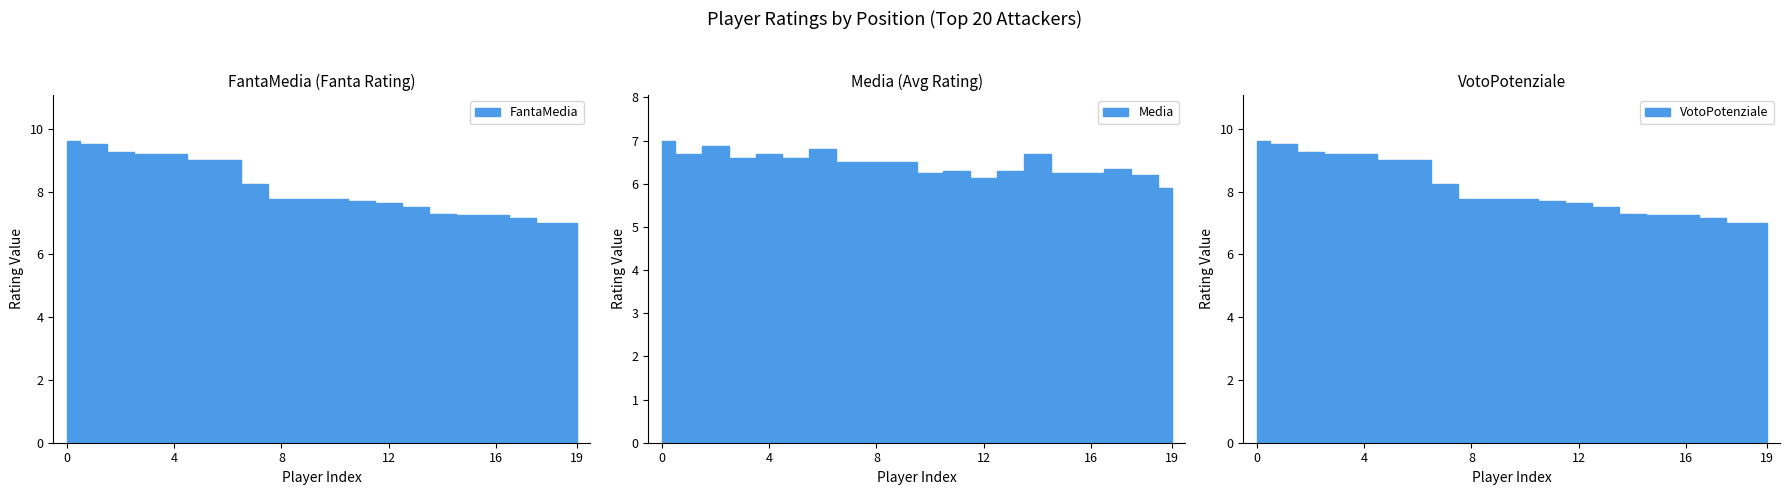

What are all the series names shown in the legend?

FantaMedia, Media, VotoPotenziale